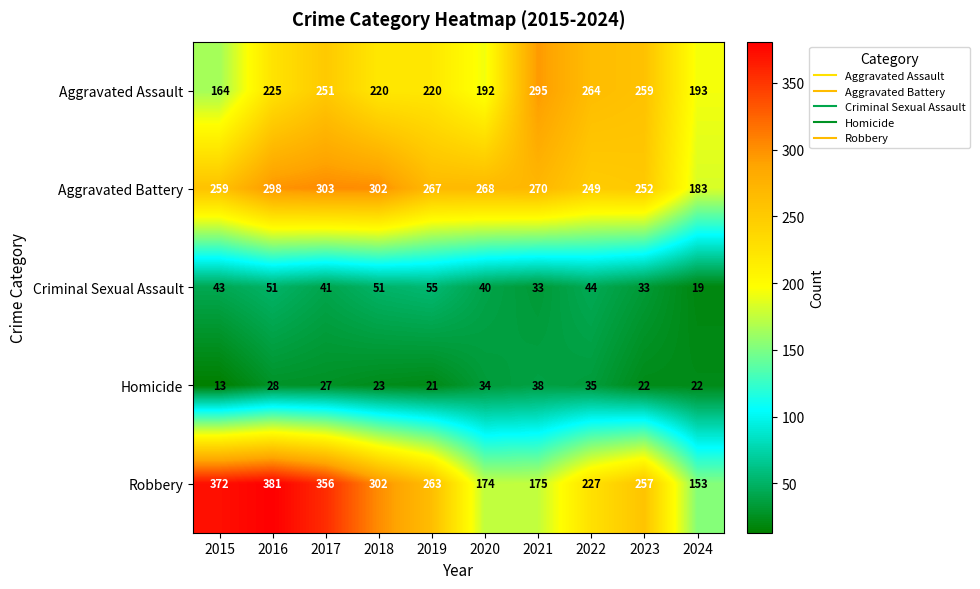

What is the sum of all Homicide values?

263